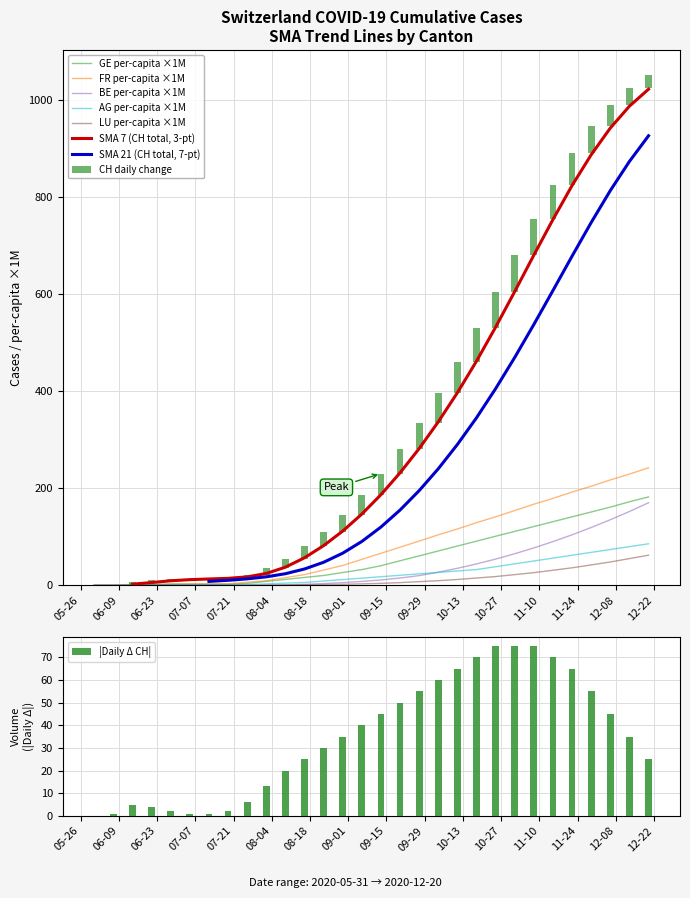

How many groups of bars are there?

30